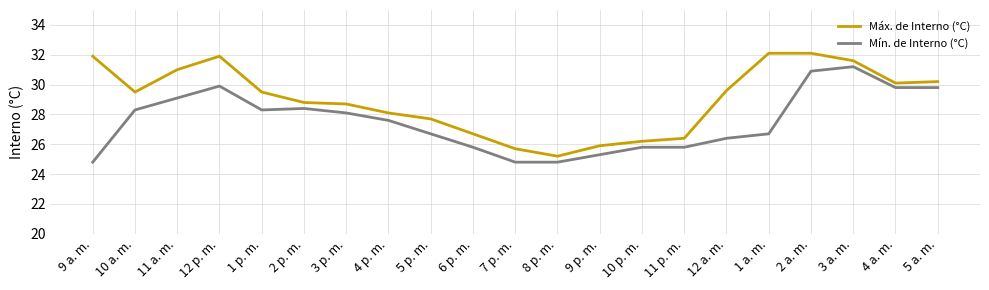

Does the chart have visible grid lines?

Yes